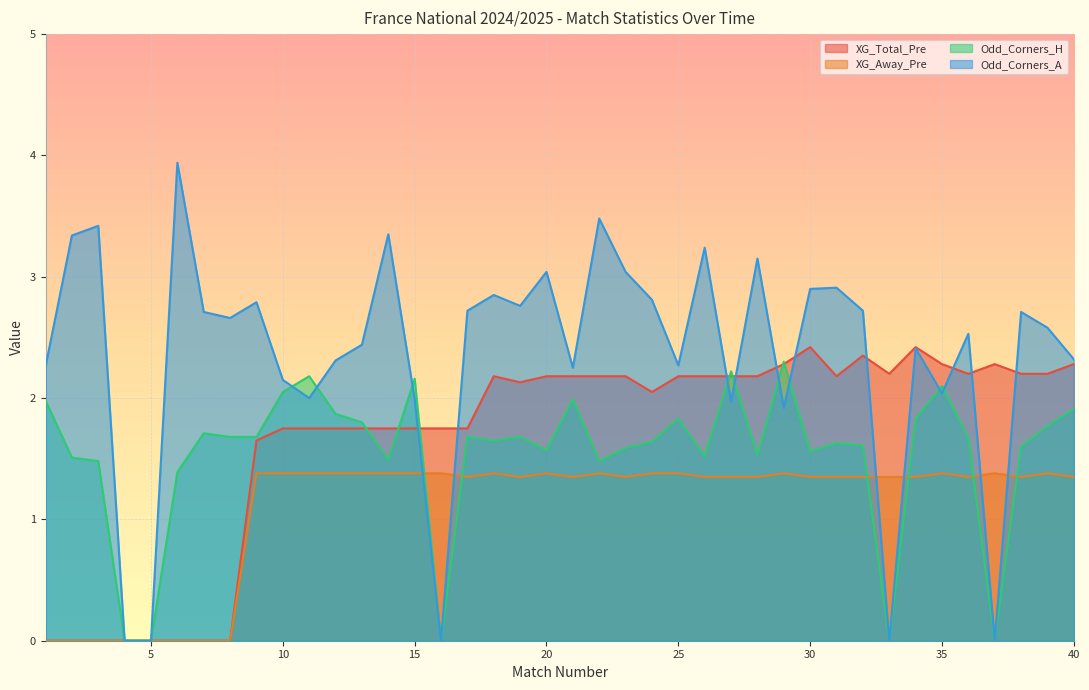

In XG_Total_Pre, how many points are lower than both neighbors (excluding endpoints)?

5